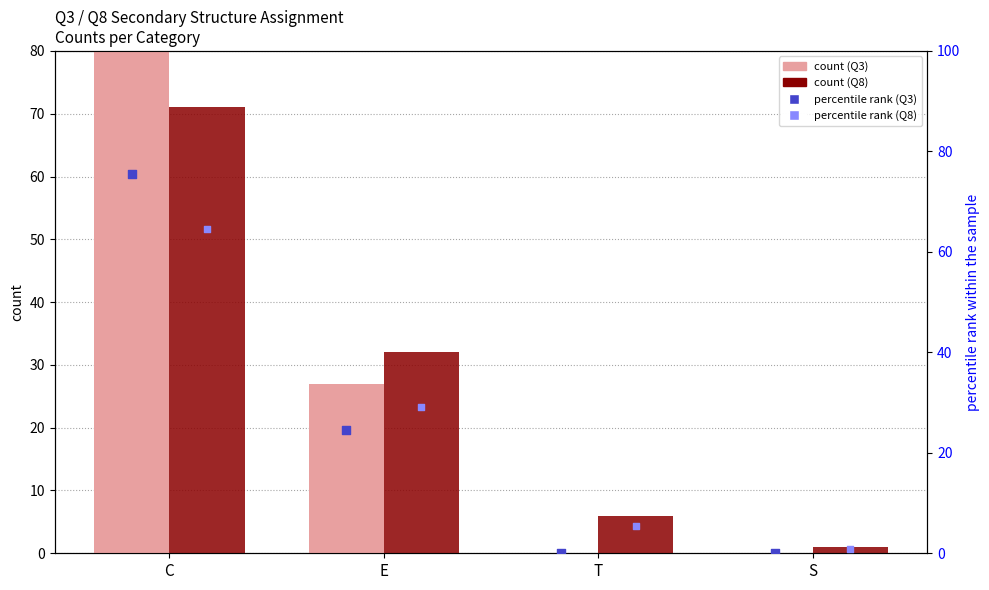

Which series has the largest total across all categories?

Q3 count